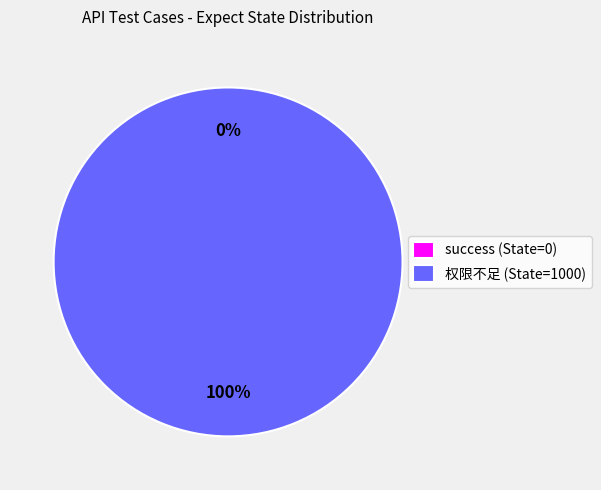

Which slice is the smallest?

success (State=0)